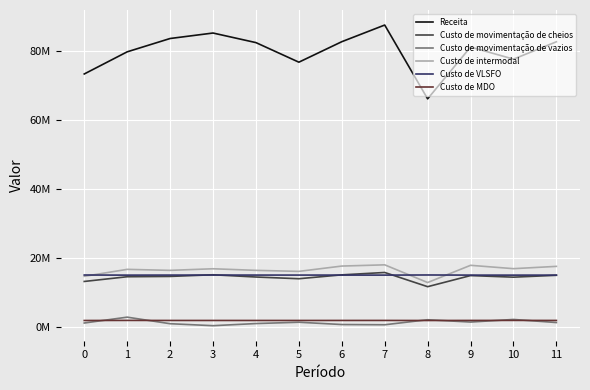

Which series has the largest total across all categories?

Receita